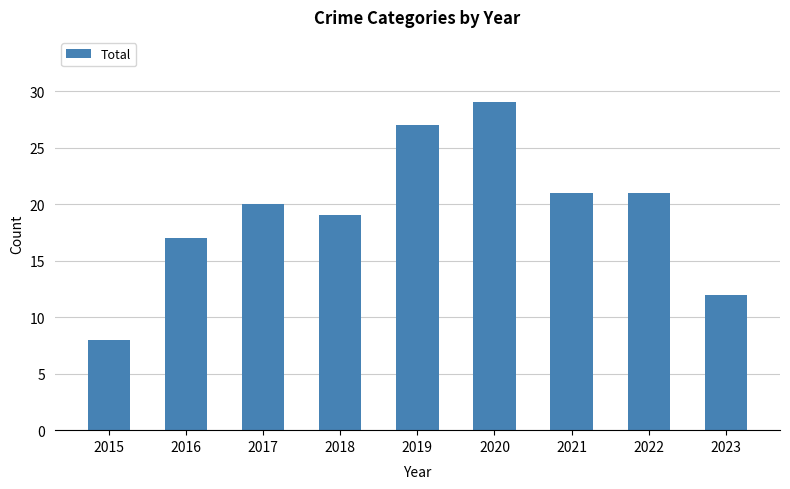

At which category does the chart reach its minimum across all series?

2015